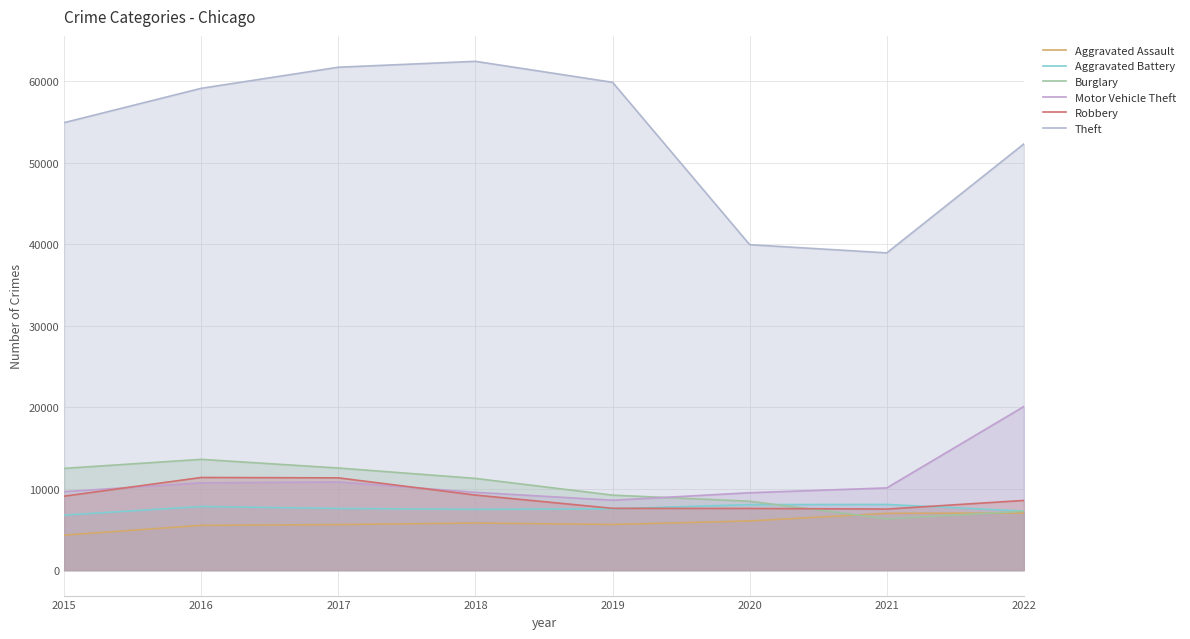

Between 2018 and 2022, which series saw the biggest shift?

Motor Vehicle Theft